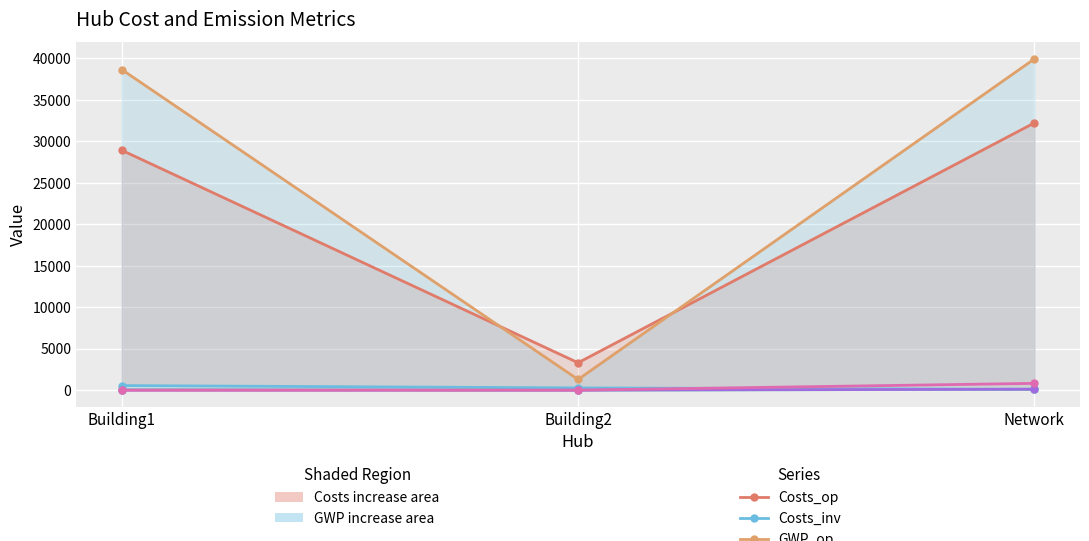

What is the total value across all series at Building1?

68179.6